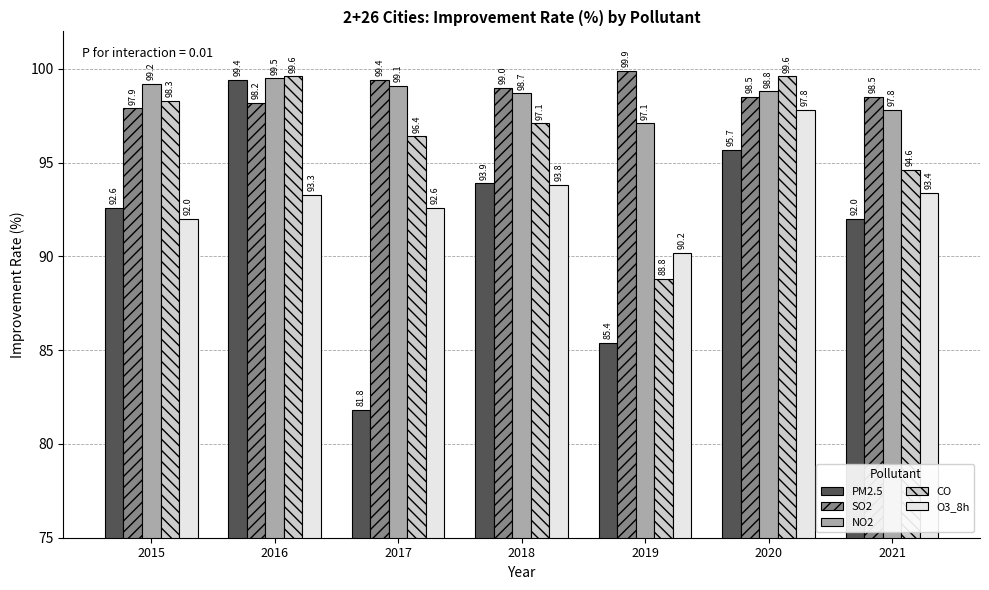

What is the average value of the O3_8h series?

93.3